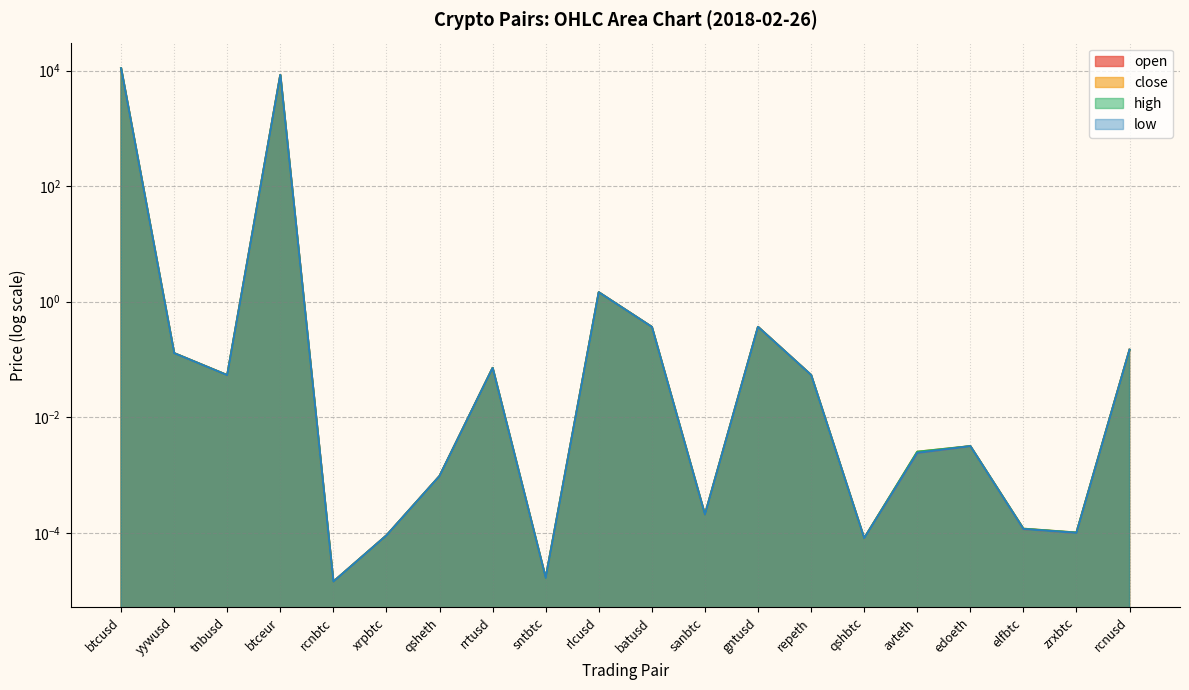

Is it true that low equals 19658.5 at btcusd?

False